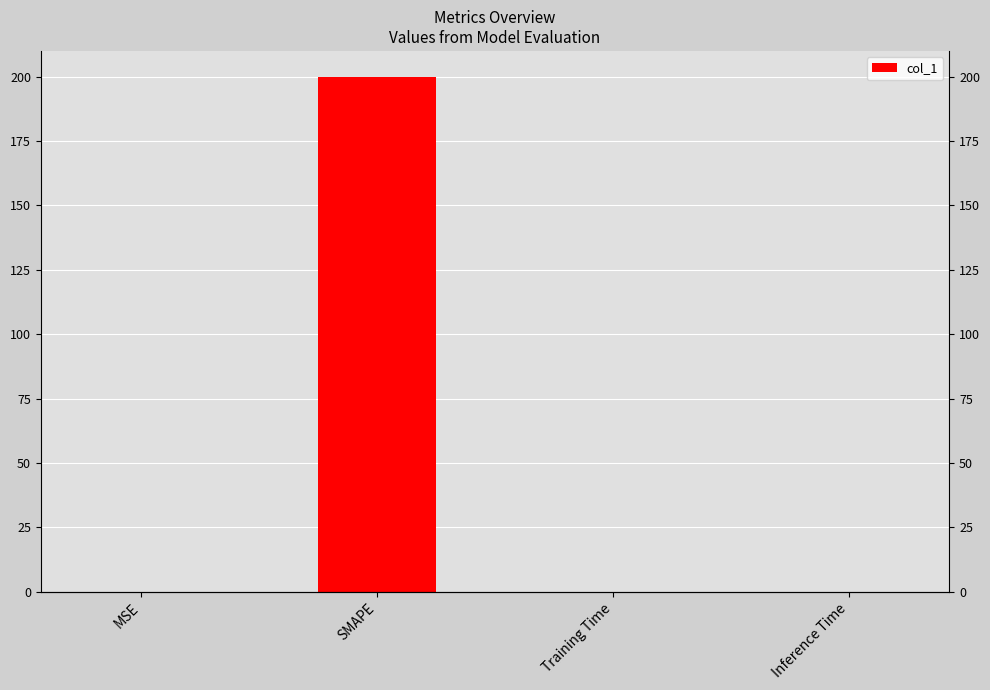

List the labels in order of value, smallest first.

Inference Time, Training Time, MSE, SMAPE